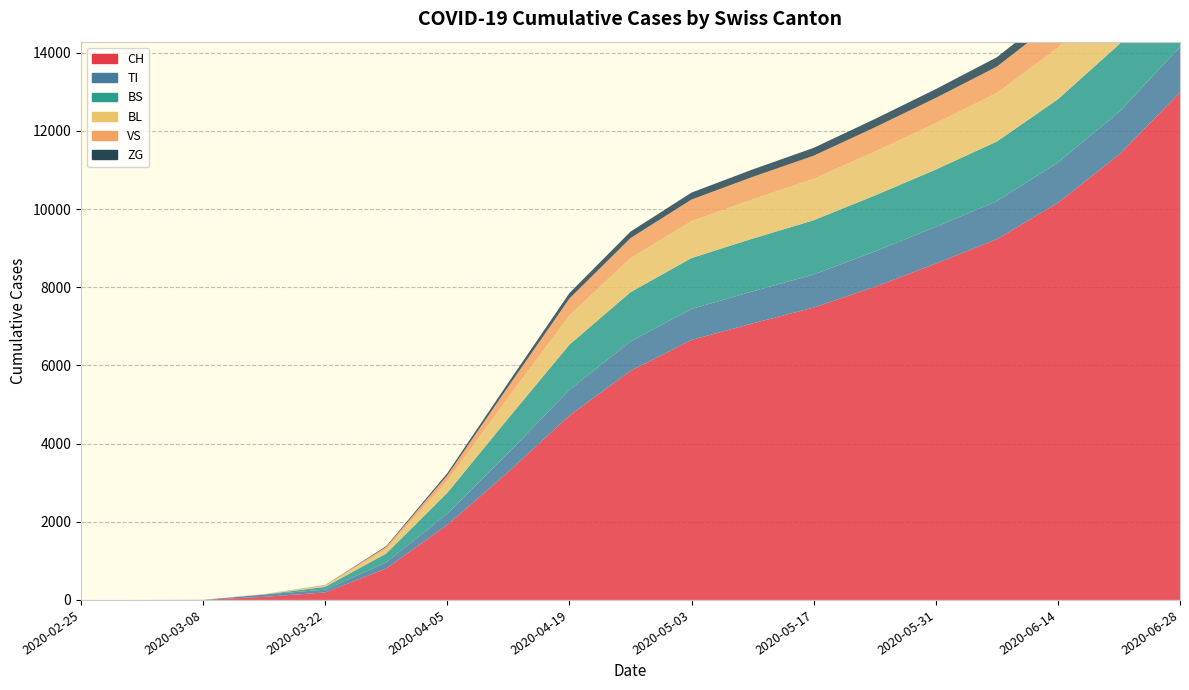

Reading left to right, transcribe all the data shown in this chart.

CH: 0	0	3	79	192	806	1921	3277	4719	5862	6652	7074	7481	8009	8604	9228	10159	11391	12984
TI: 0	0	0	61	70	155	287	487	656	752	793	820	845	905	940	975	1032	1090	1166
BS: 0	0	0	0	73	228	534	887	1158	1260	1303	1350	1388	1432	1467	1525	1618	1730	1890
BL: 0	0	0	5	21	115	304	532	747	870	943	1003	1059	1122	1184	1240	1316	1404	1520
VS: 0	0	0	6	19	54	142	280	432	513	553	576	592	621	648	676	728	792	868
ZG: 0	0	0	0	5	21	57	100	140	166	178	190	201	213	226	240	260	283	313